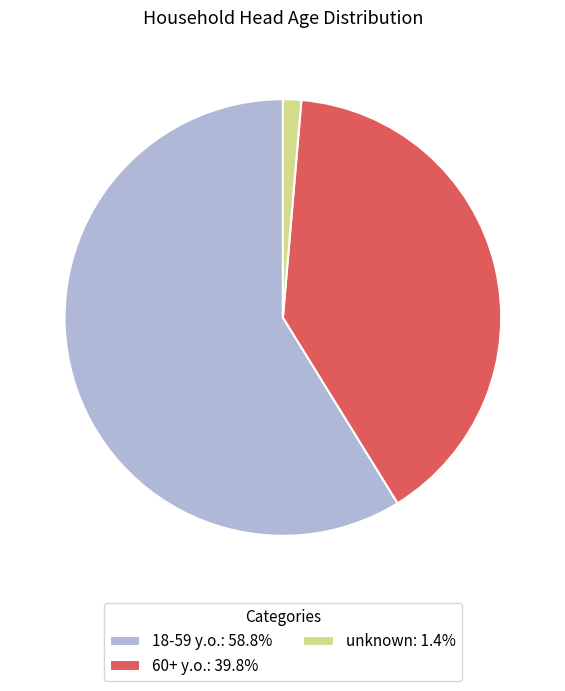

Do 18-59 y.o.: 58.8% and 60+ y.o.: 39.8% together represent more than half of the pie?

Yes